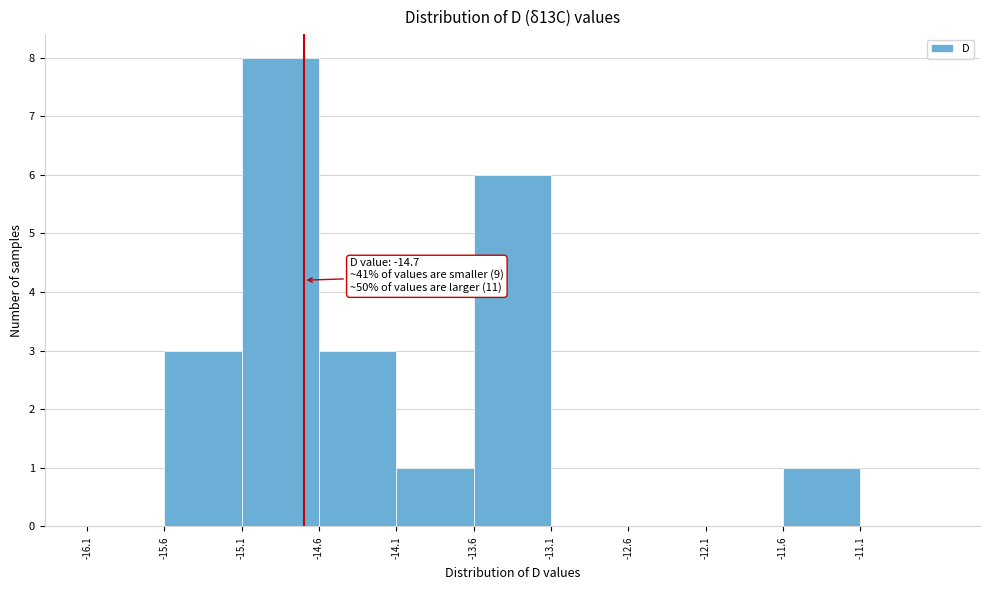

Which range on the x-axis has the tallest bar?

-15.1 to -14.6